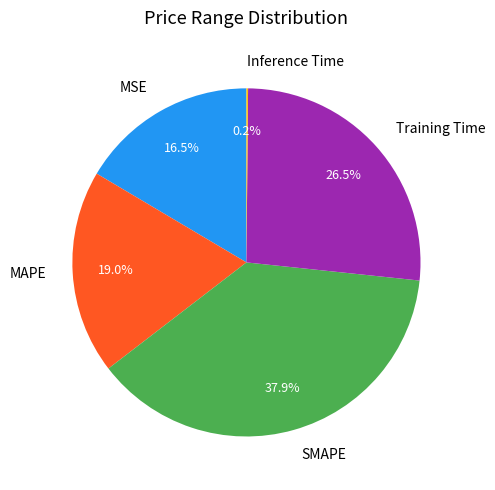

How much of the chart is everything except MAPE?

81.0%